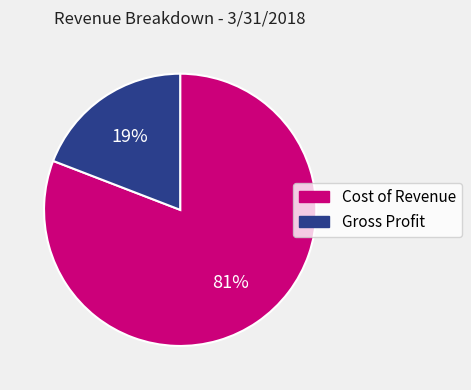

Do Gross Profit and Cost of Revenue together represent more than half of the pie?

Yes